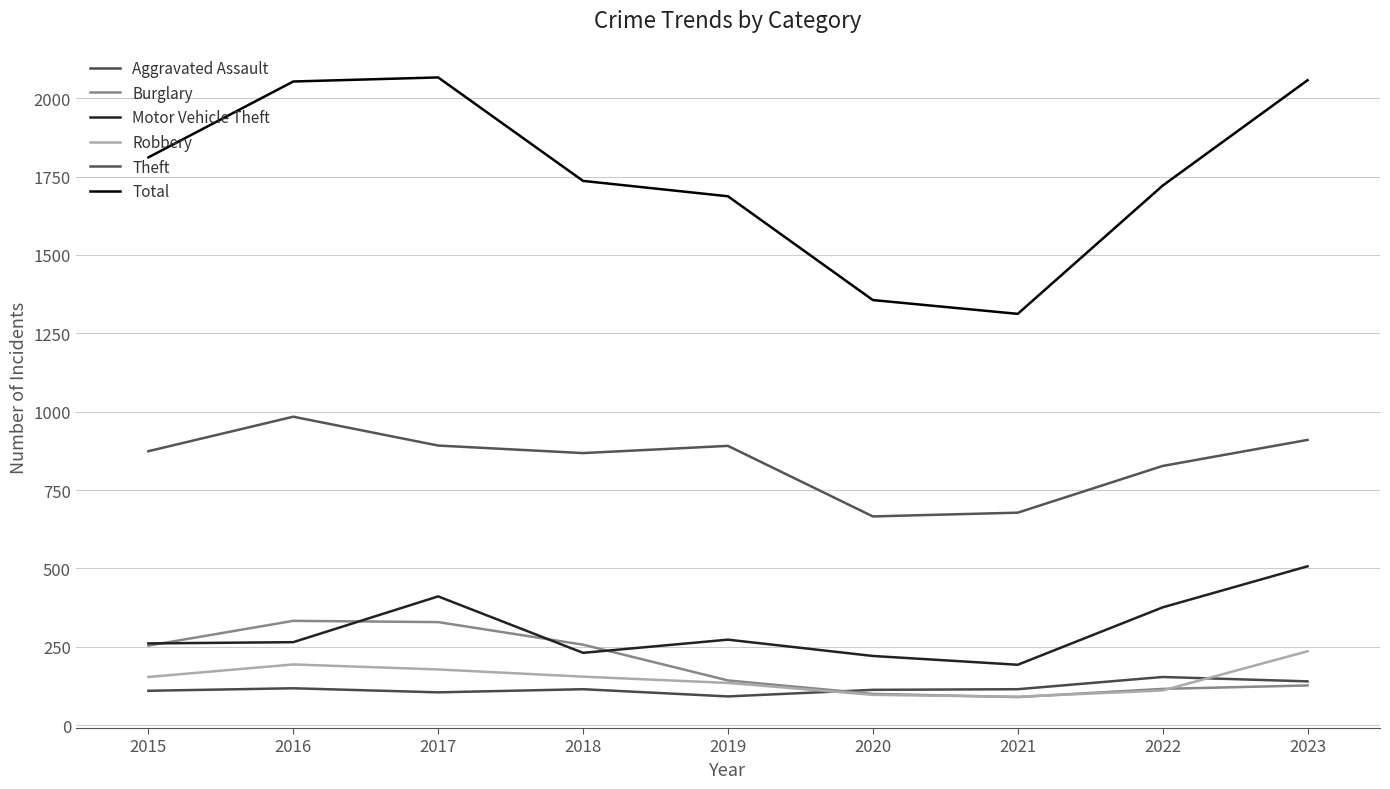

What is the value of the Total point at the 4th from the left?

1736